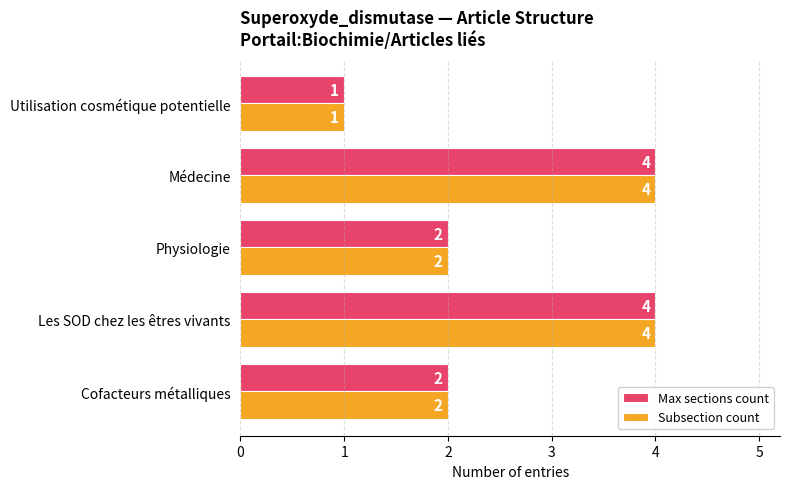

The value of Subsection count at Utilisation cosmétique potentielle is 1. True or false?

True